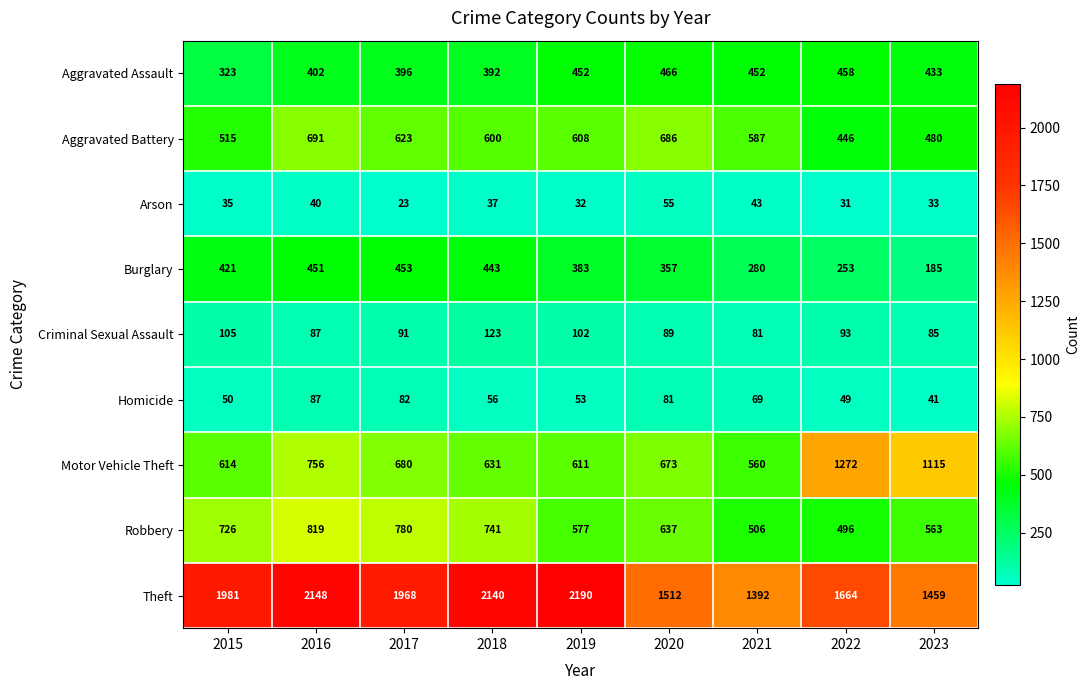

How many categories are shown in the chart?

9